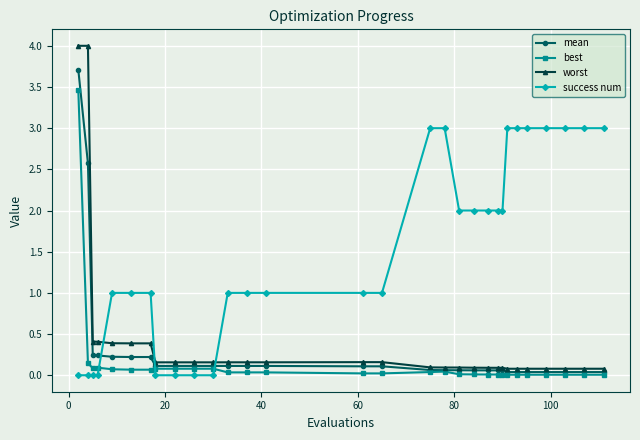

What is the difference between the maximum and minimum values in the best series?

3.5